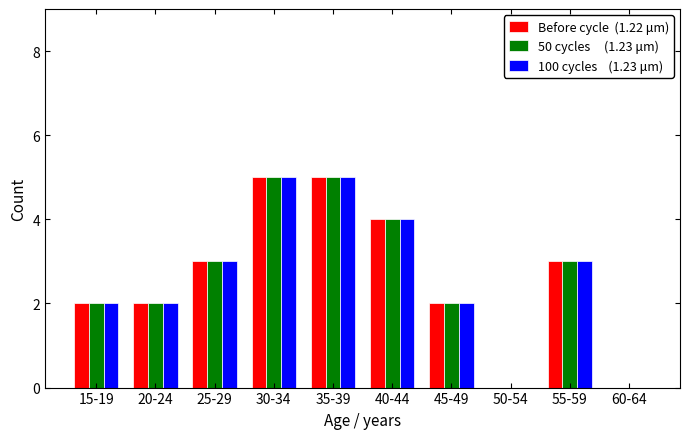

What is the greatest value displayed?

5